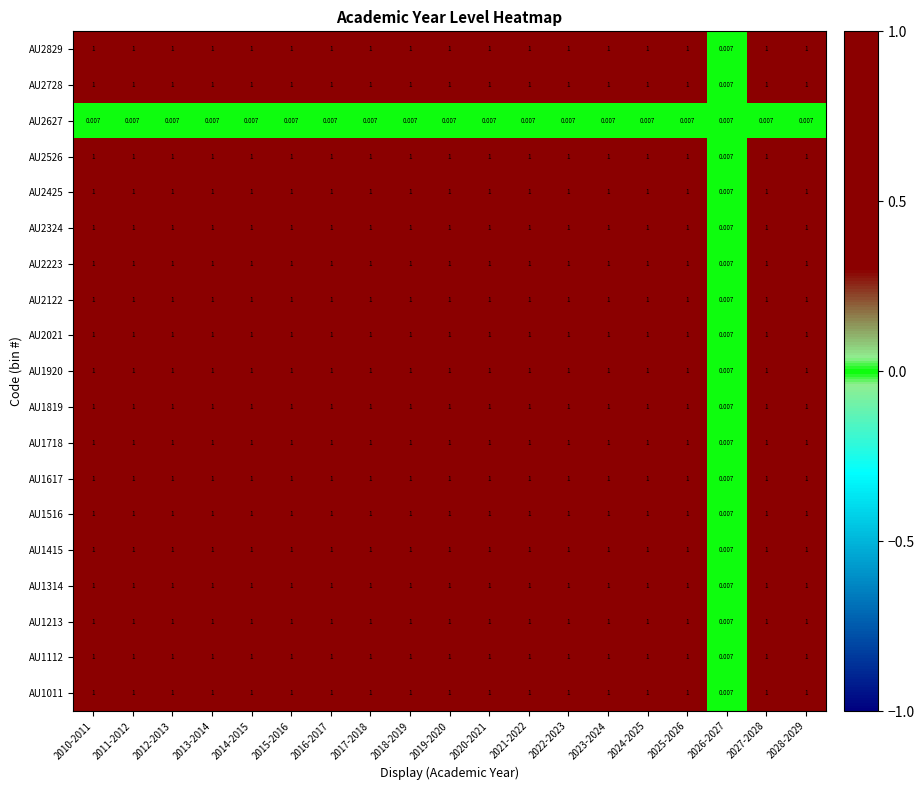

Is the value of AU2627 at 2014-2015 greater than the value of AU1718 at 2025-2026?

No